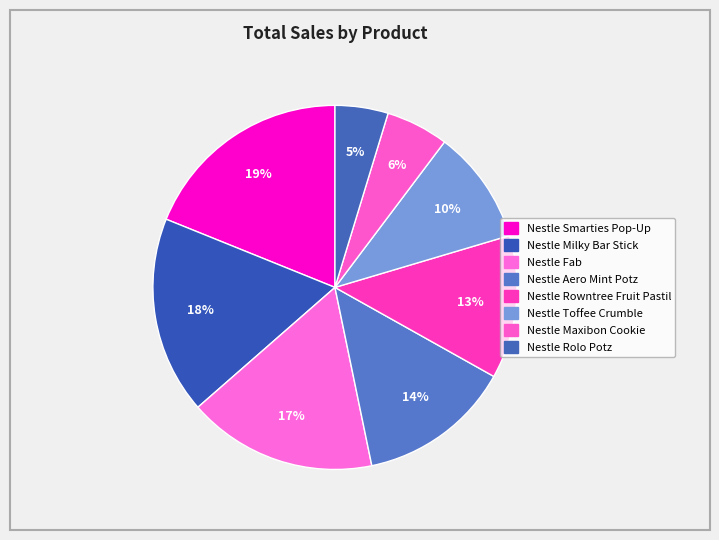

How many slices are in this pie chart?

8